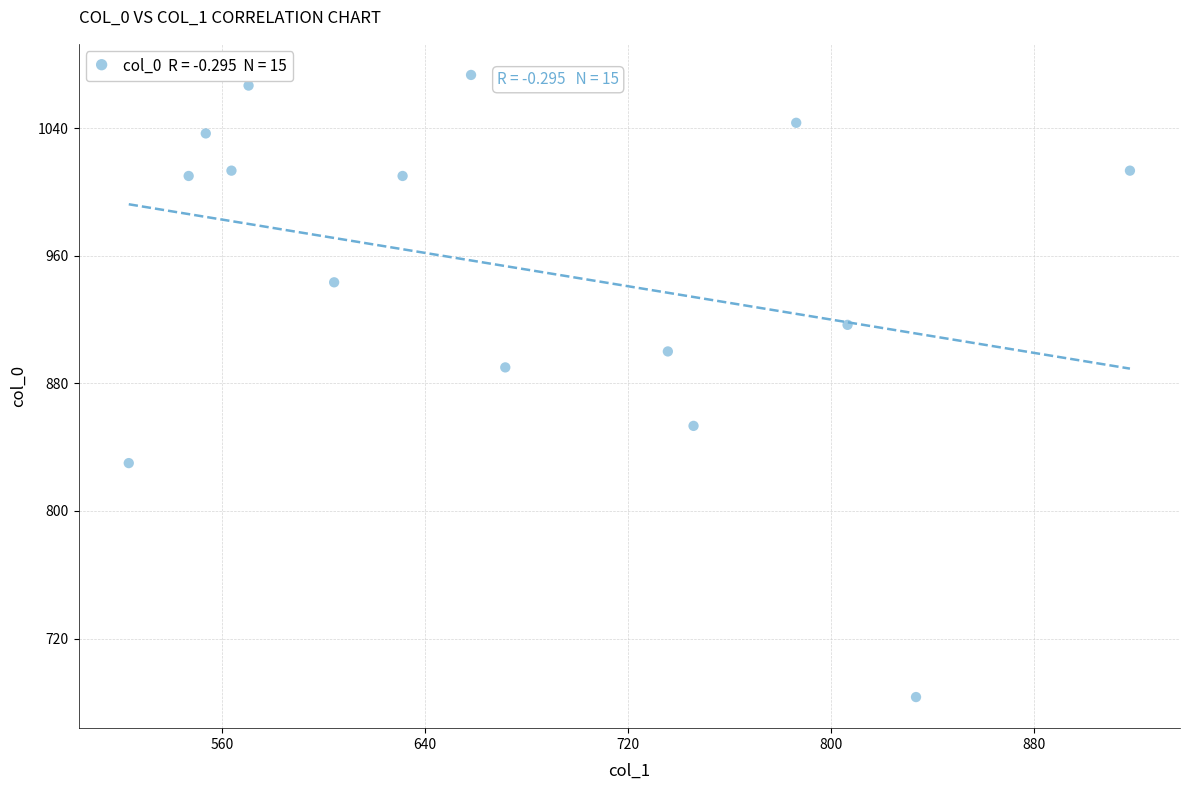

What Y value in the scatter plot is closest to 878?

890.0